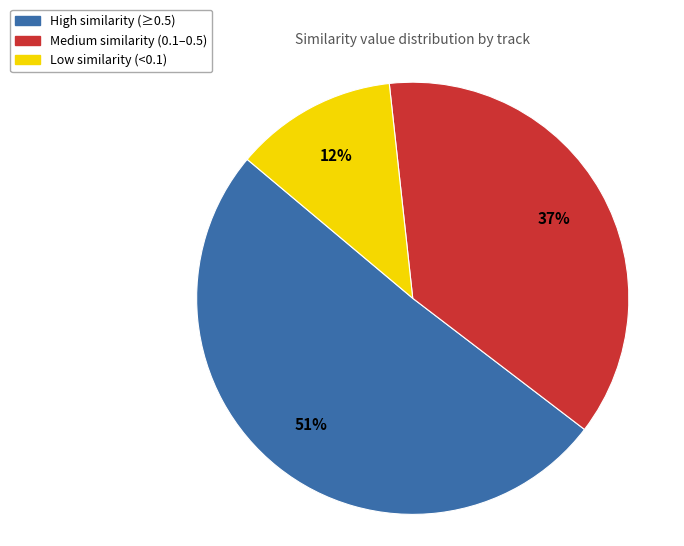

Is there any slice that represents more than half of the pie?

Yes